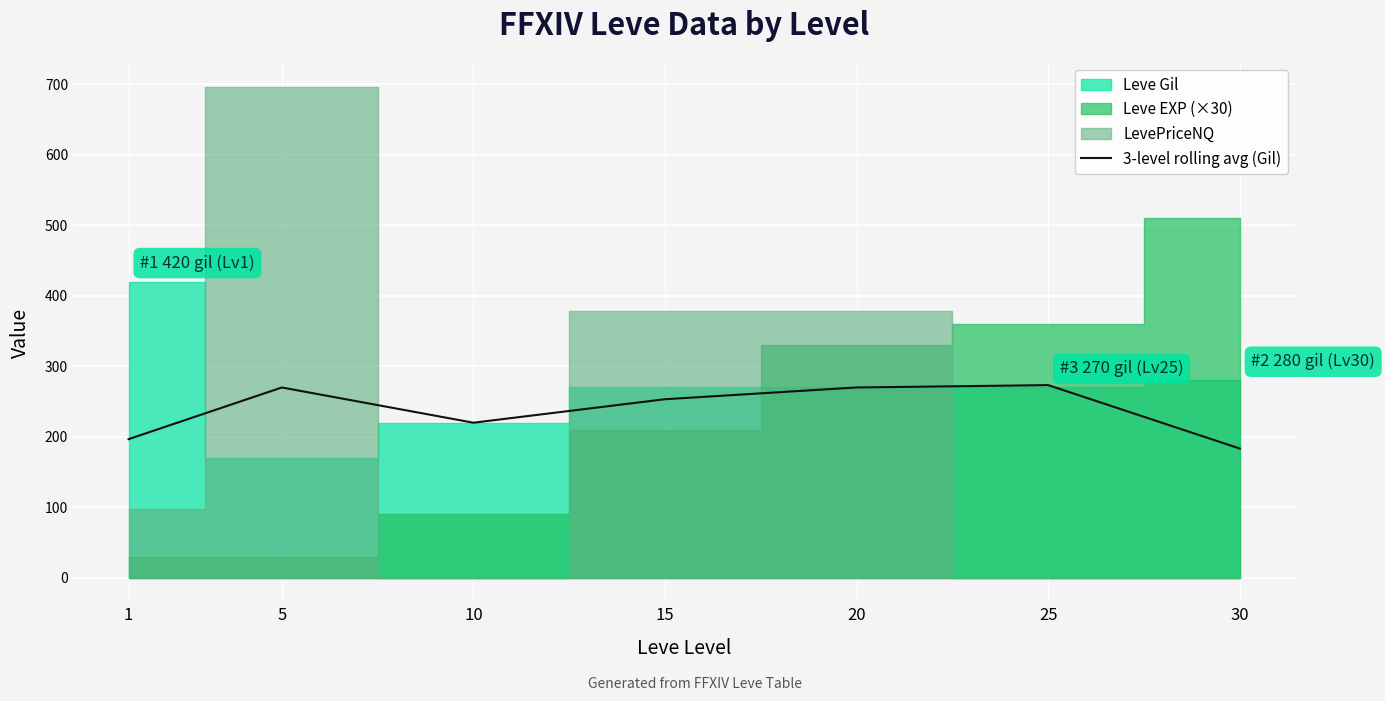

True or false: the data shows 270.0 at 20.

True